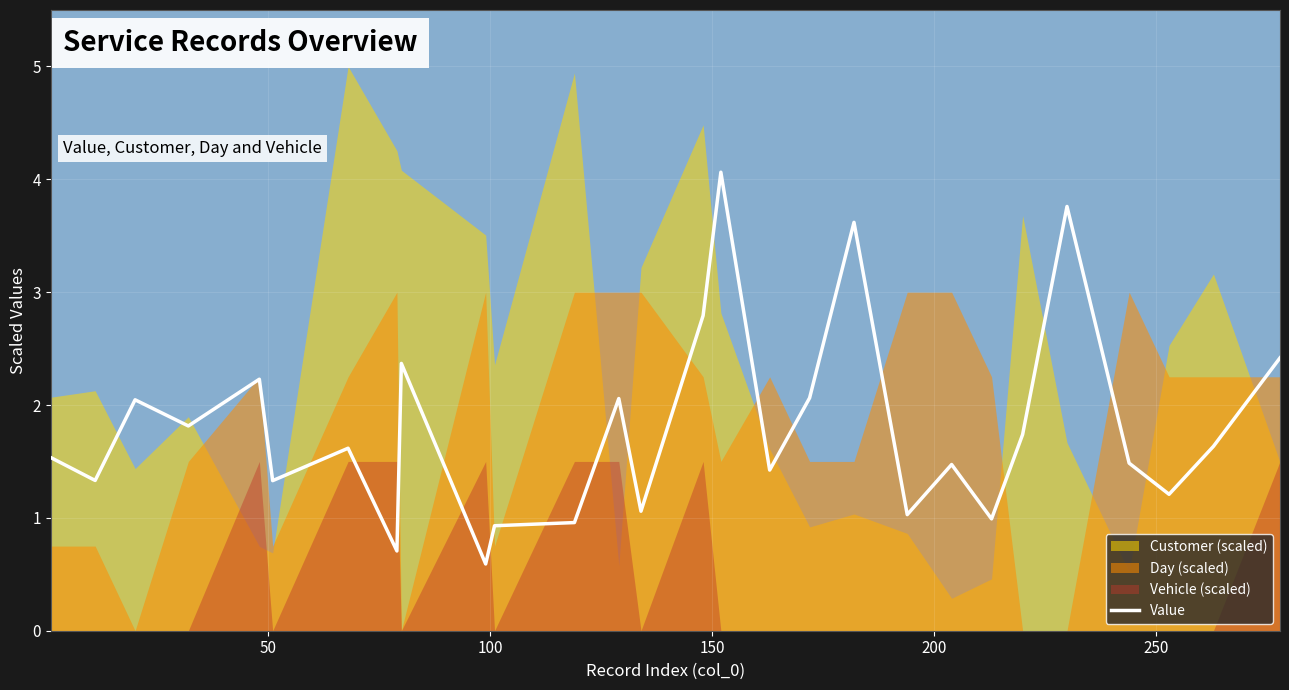

What is the average value?

1.8